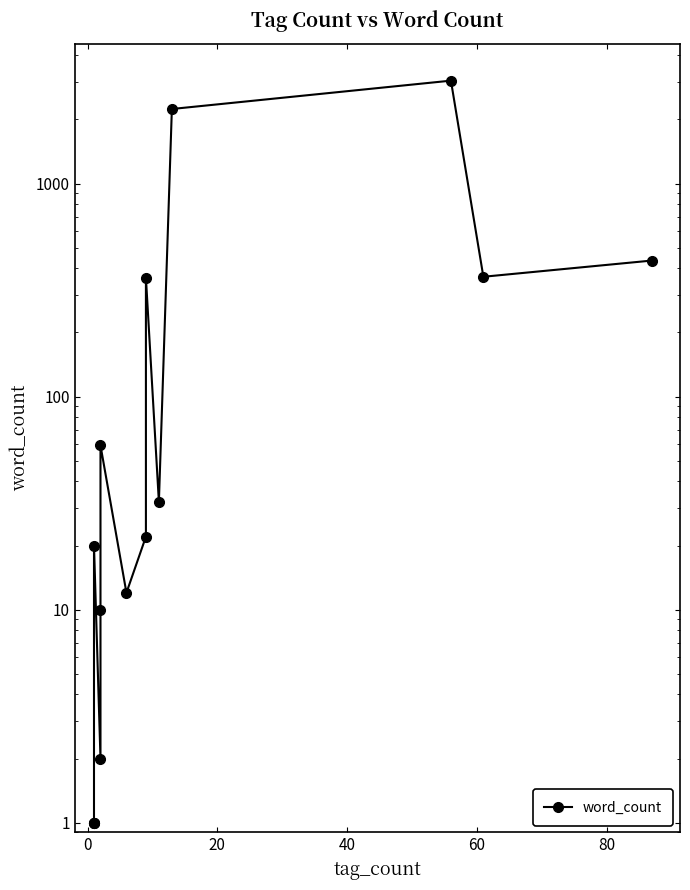

How many points are lower than both their immediate neighbors (excluding endpoints)?

4